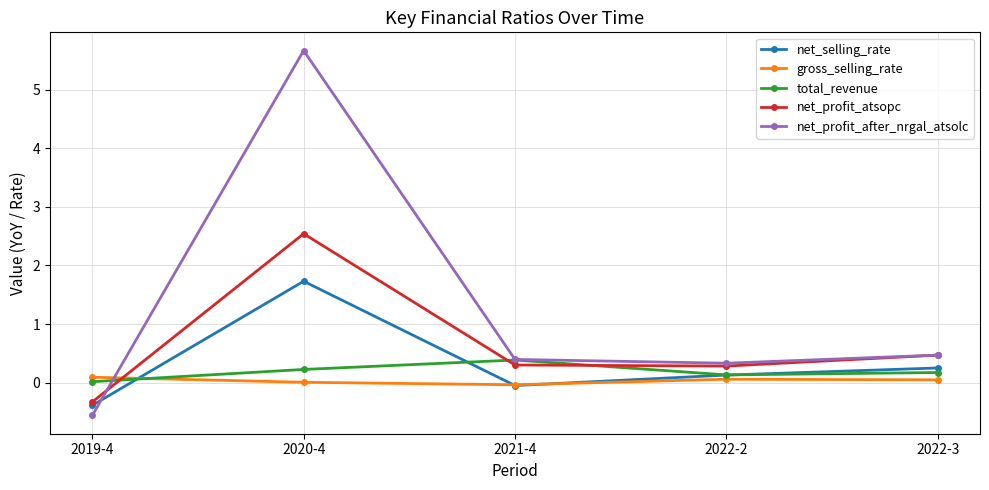

What is the smallest value displayed?

-0.6